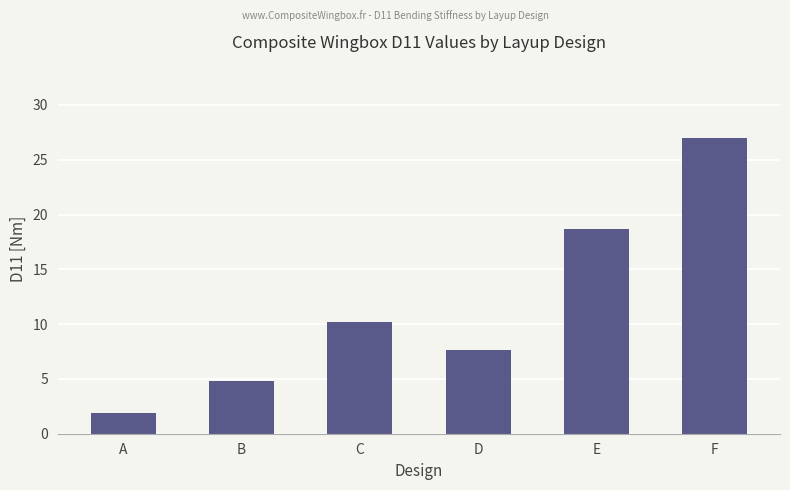

The value at B is 1.9. True or false?

False